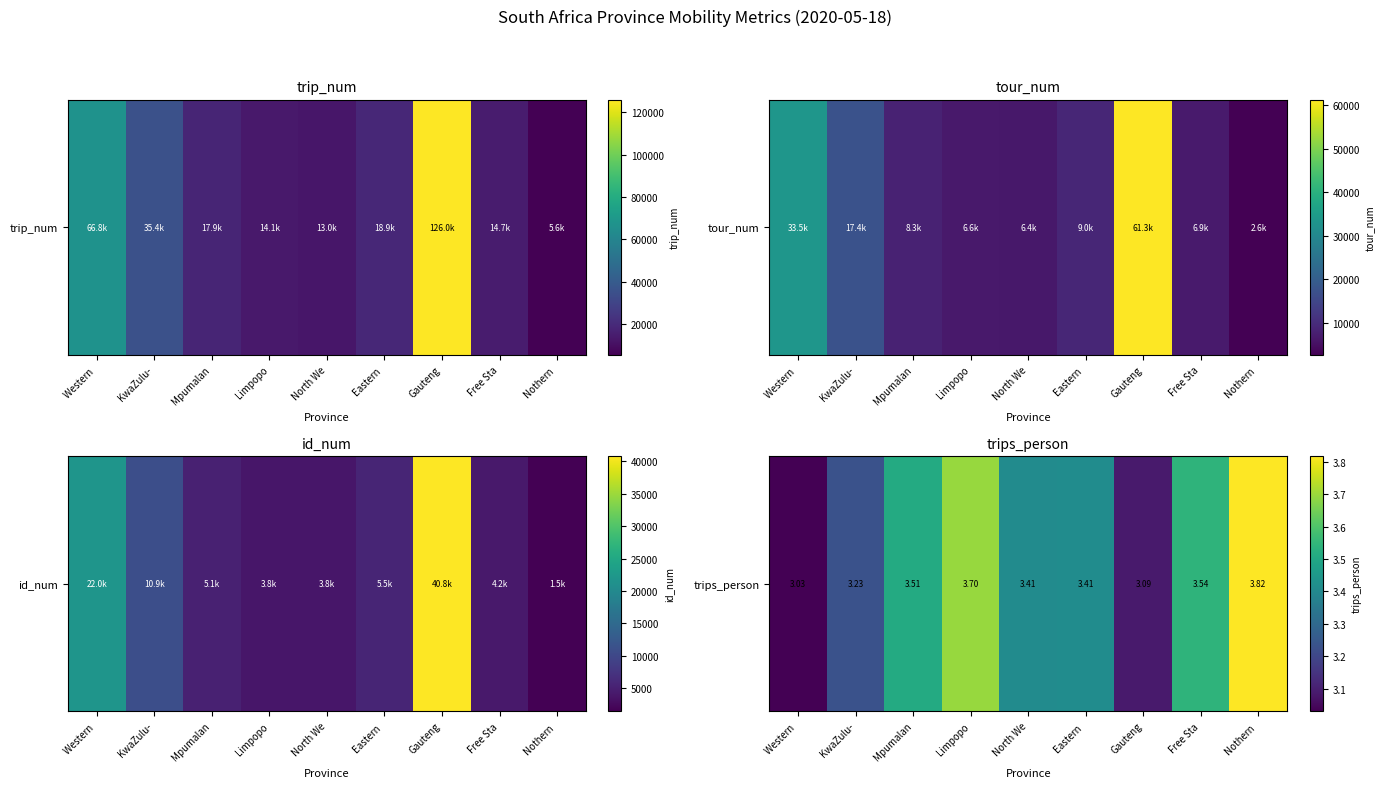

What is the ratio of the value at Western  to the value at Limpopo?

0.8